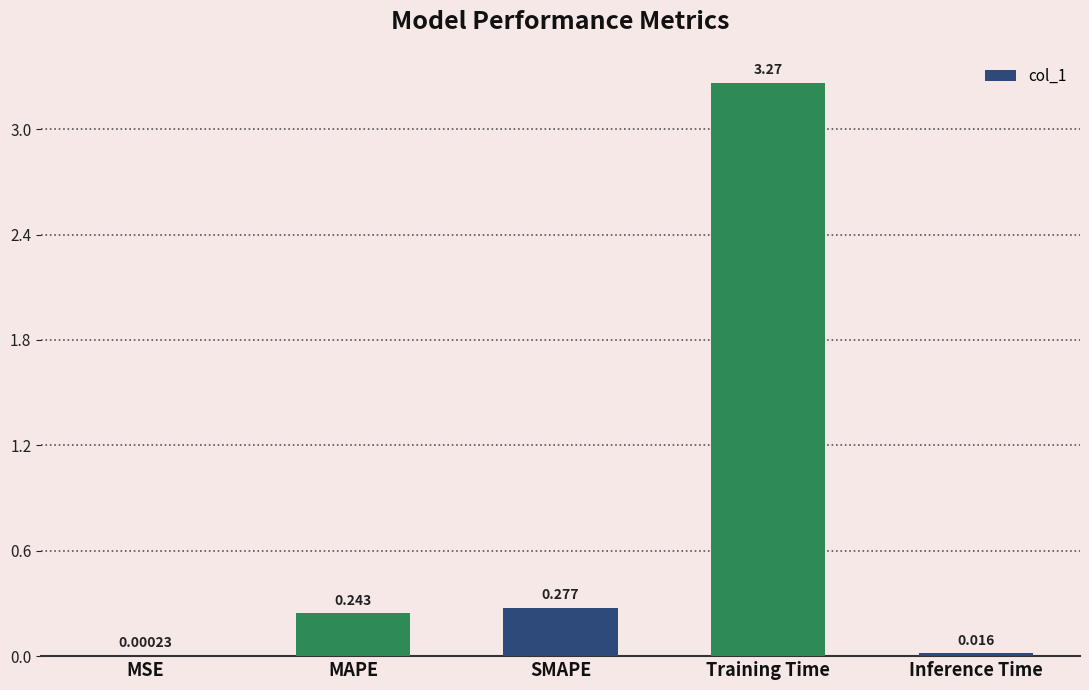

Which has a higher value, Inference Time or SMAPE?

SMAPE